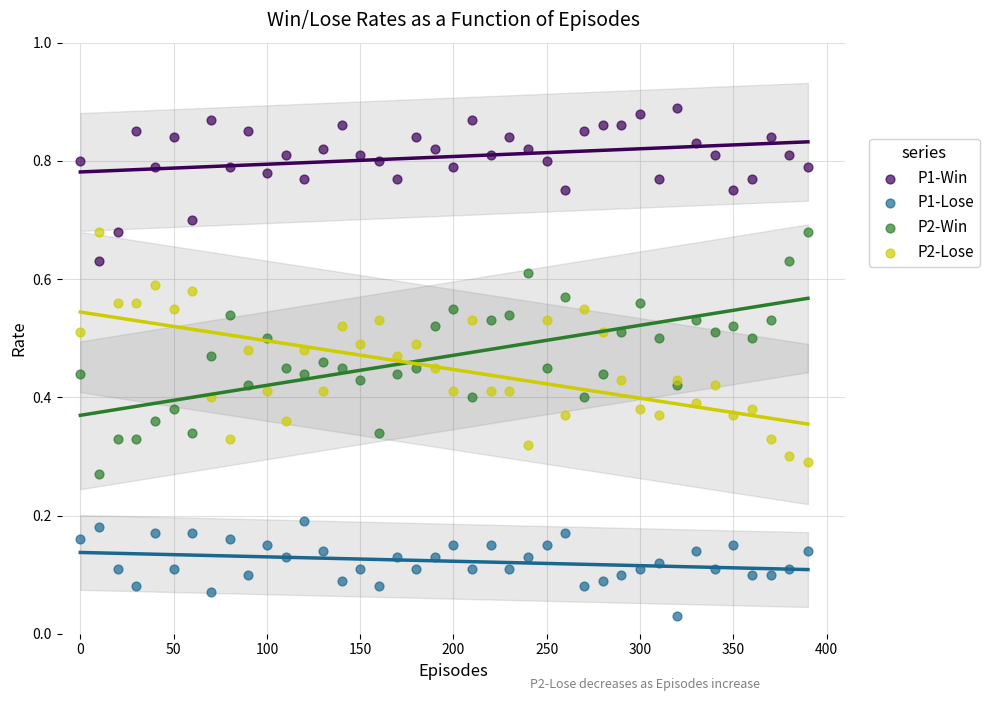

Which series reaches the minimum Y coordinate?

P1-Lose